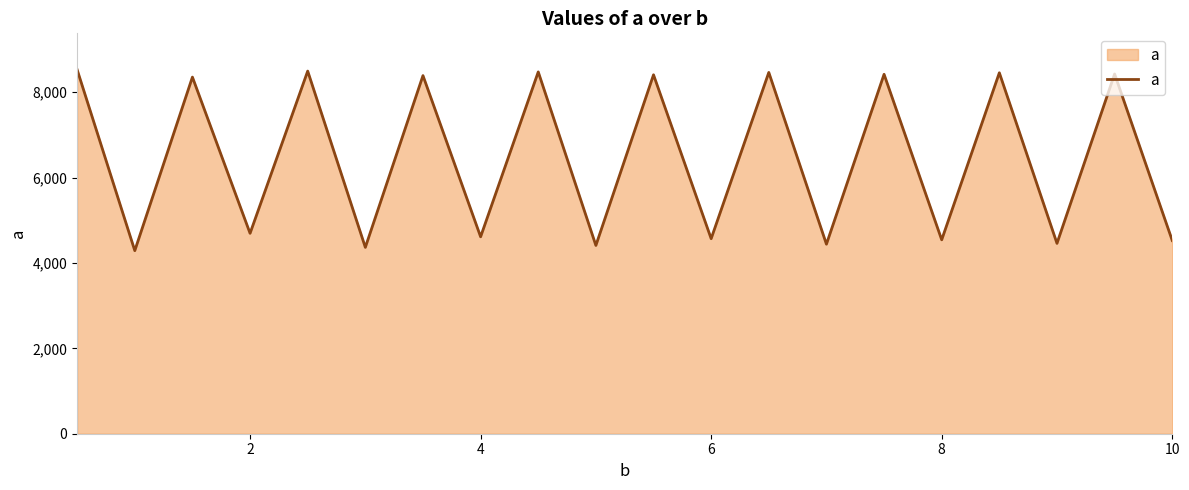

What is the difference between the maximum and minimum values?

4237.1